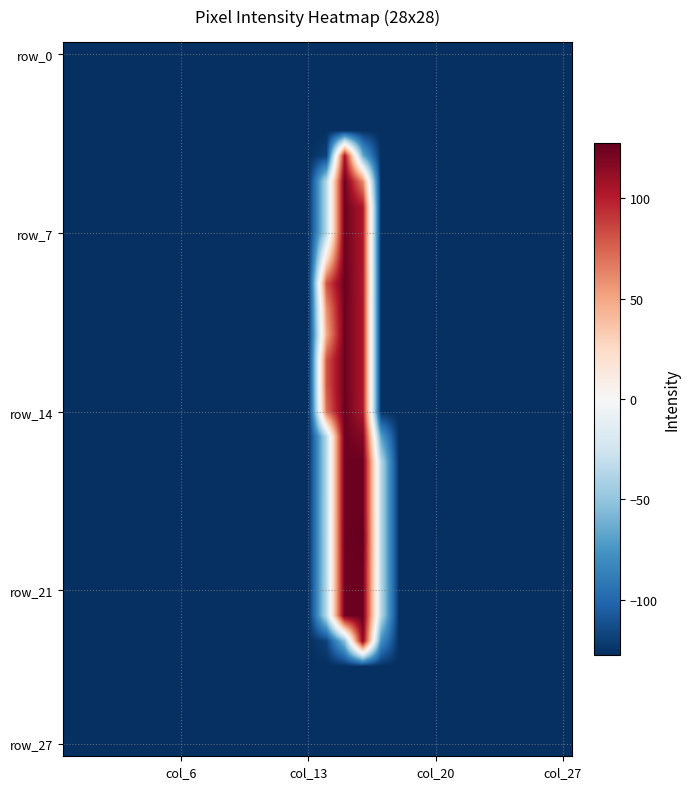

At which category does the chart reach its peak across all series?

16